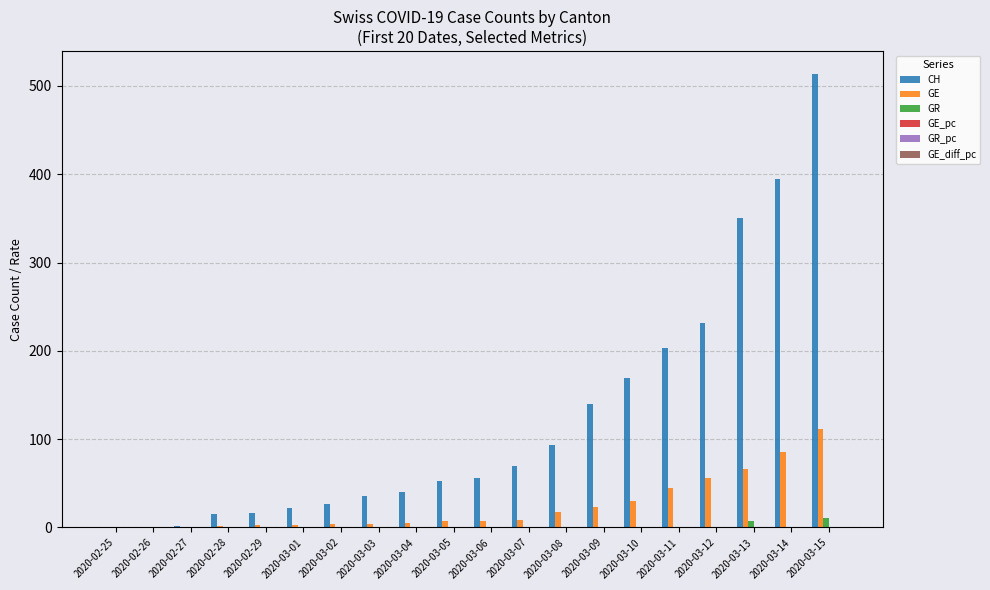

At which category does the chart reach its peak across all series?

2020-03-15